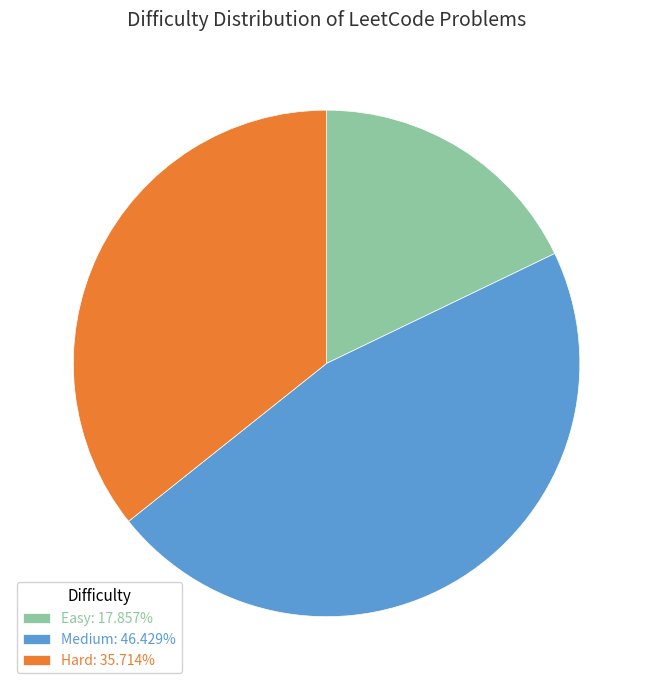

What is the ratio of the value at Hard: 35.714% to the value at Medium: 46.429%?

0.8